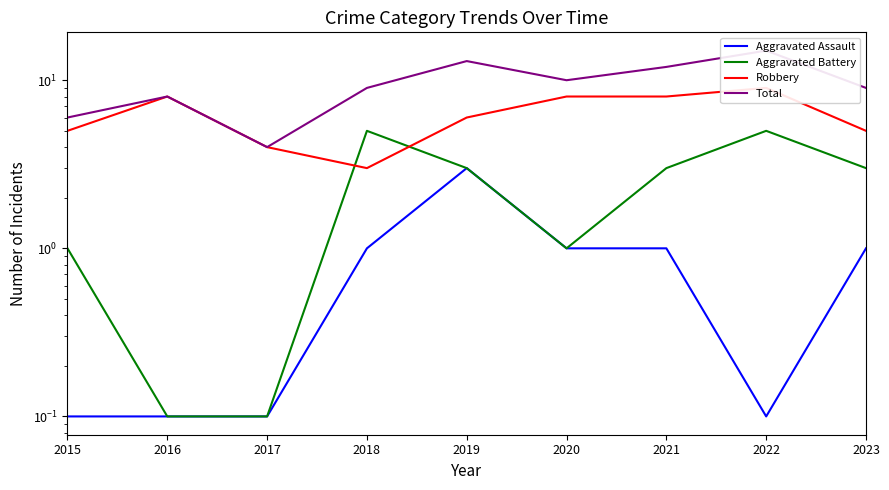

Does the chart have visible grid lines?

No